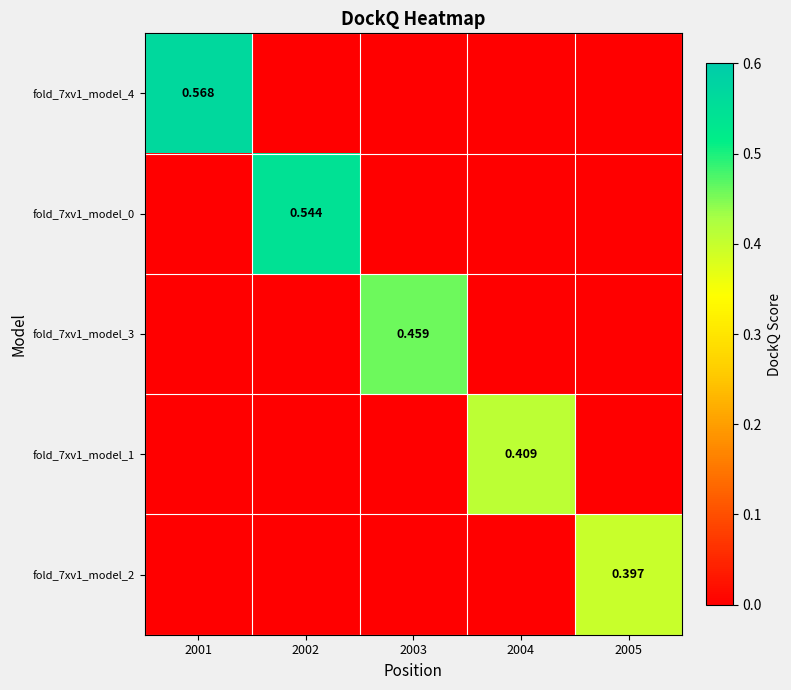

Is the value of fold_7xv1_model_0 at 2002 greater than the value of fold_7xv1_model_1 at 2004?

Yes